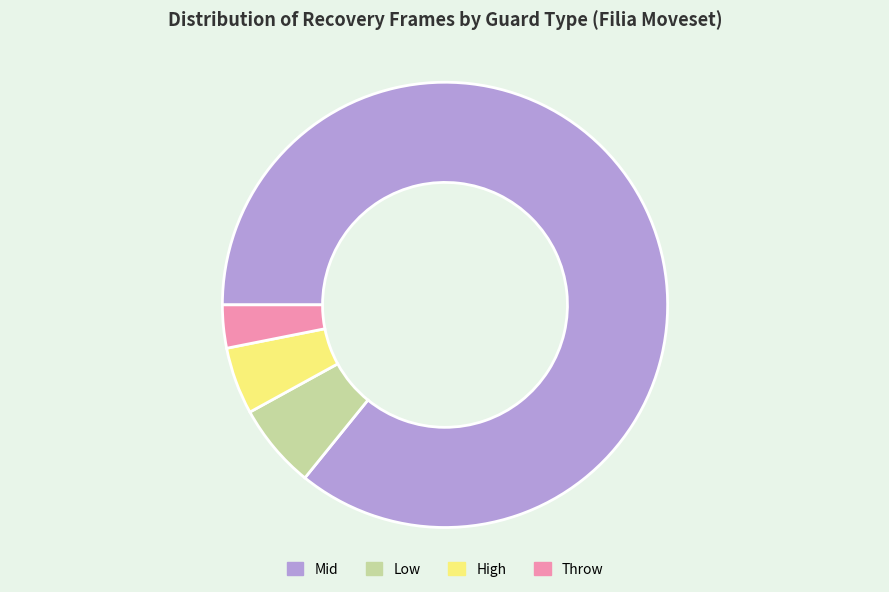

Combined, do Mid and Low account for over 50%?

Yes